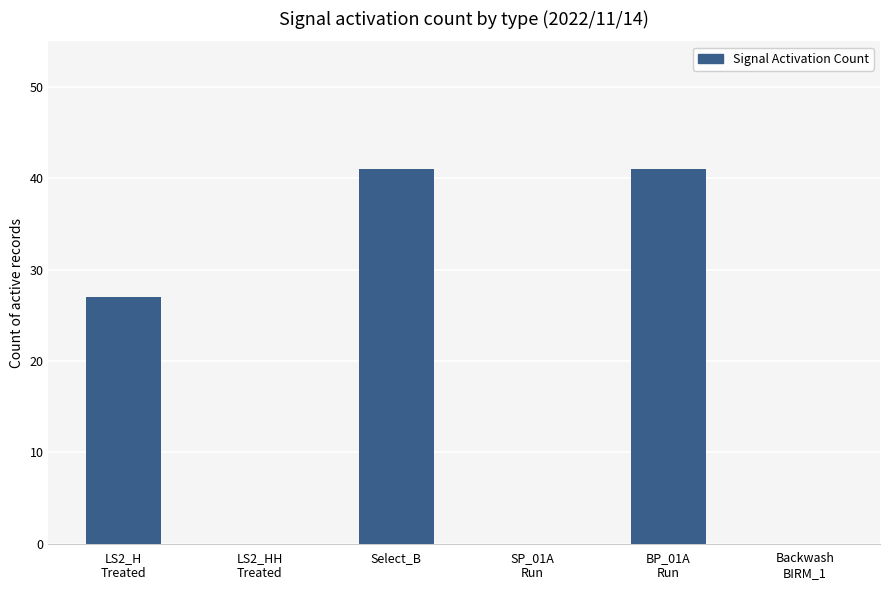

Count the number of data series in this chart.

1